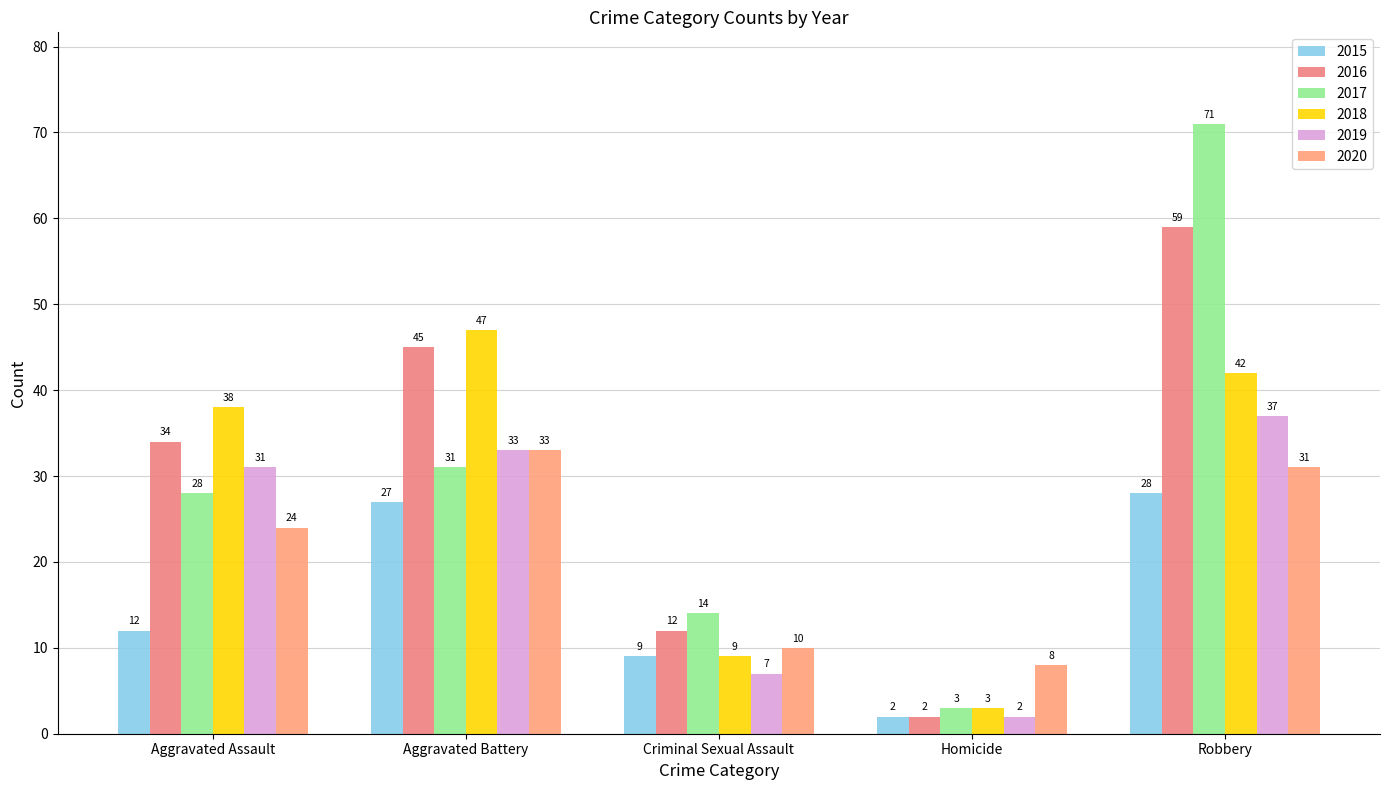

At which category does the chart reach its minimum across all series?

Homicide